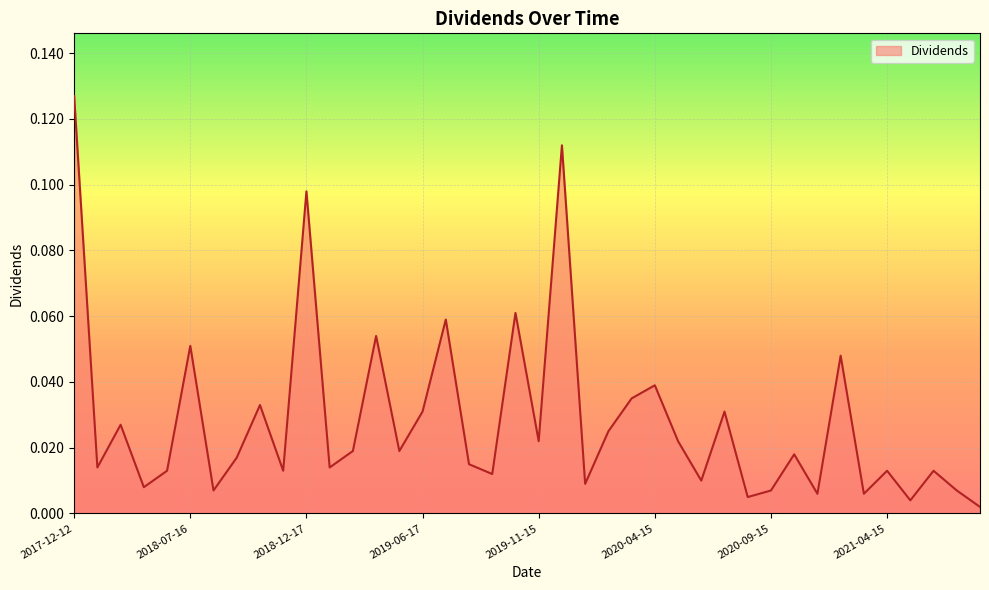

Does the chart have visible grid lines?

Yes